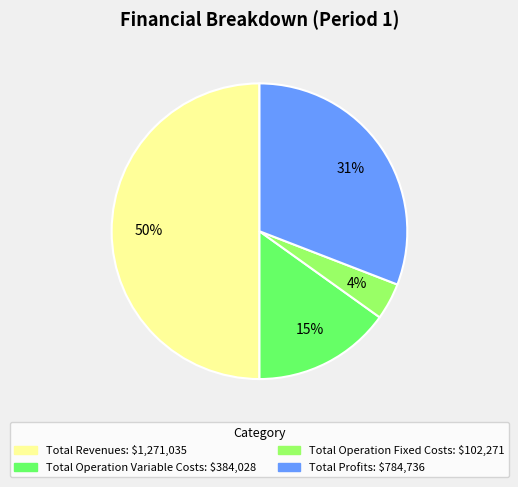

To the nearest percent, what is the difference between the largest and smallest slice percentages?

46%